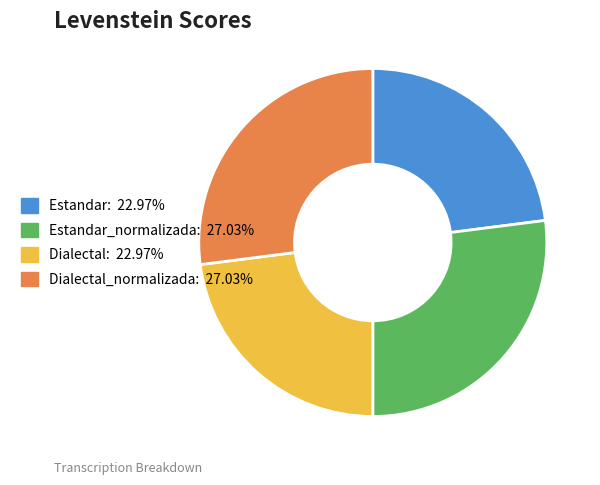

Does any single category account for the majority?

No